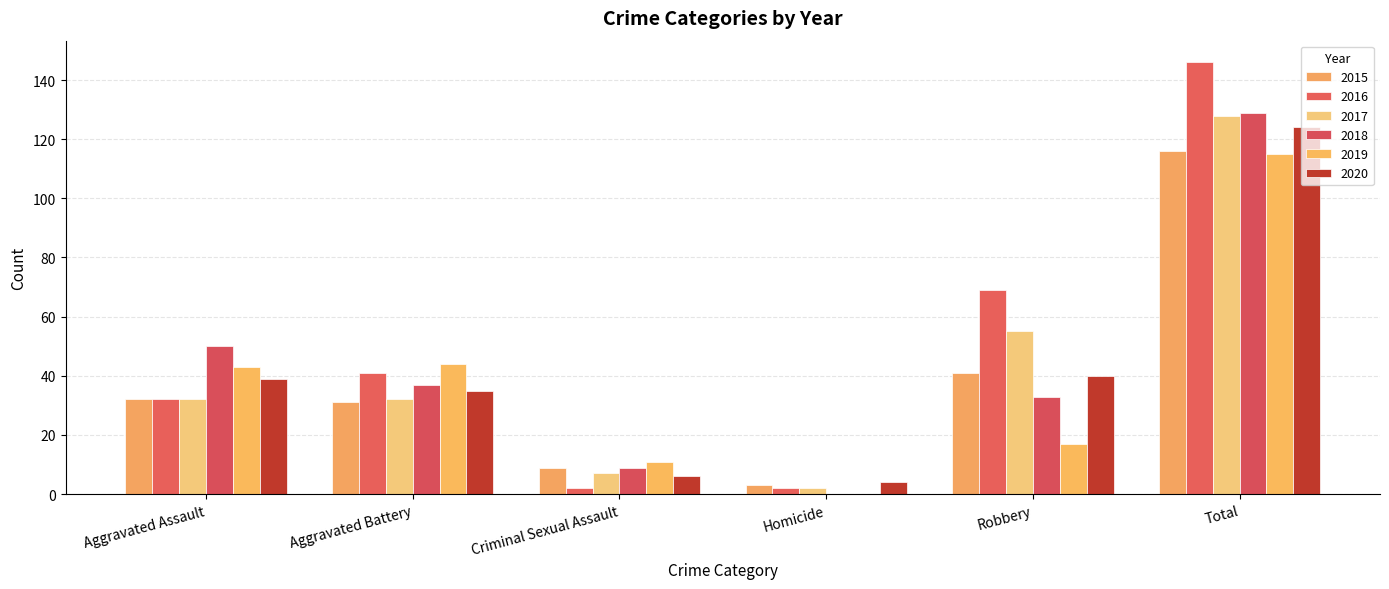

What is the label of the 4th bar from the right?

Criminal Sexual Assault